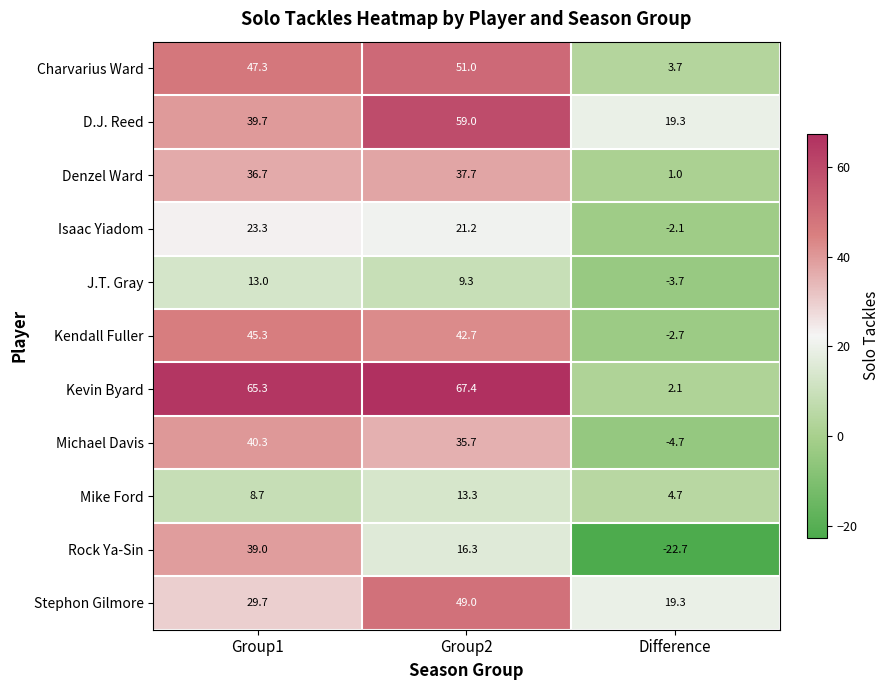

Which series changed the most between Group1 and Group2?

Rock Ya-Sin